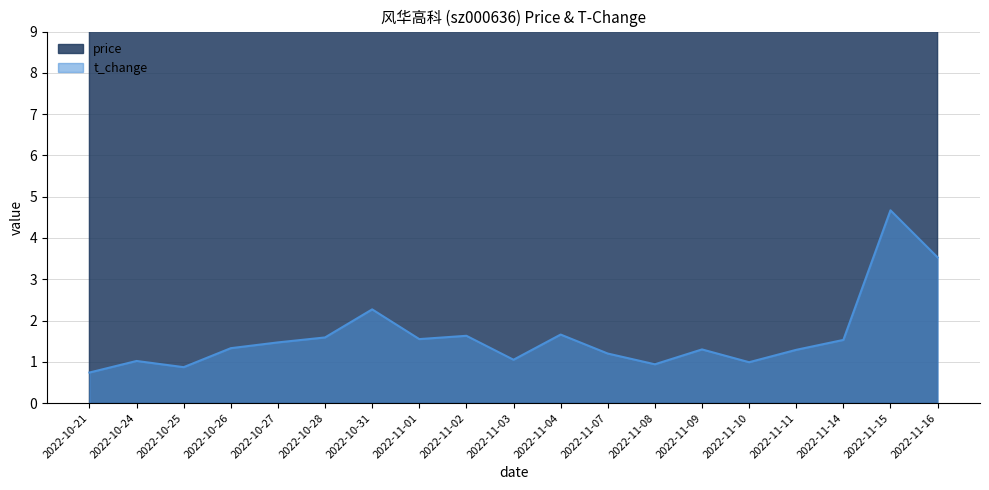

At which label does price reach its peak?

2022-11-15